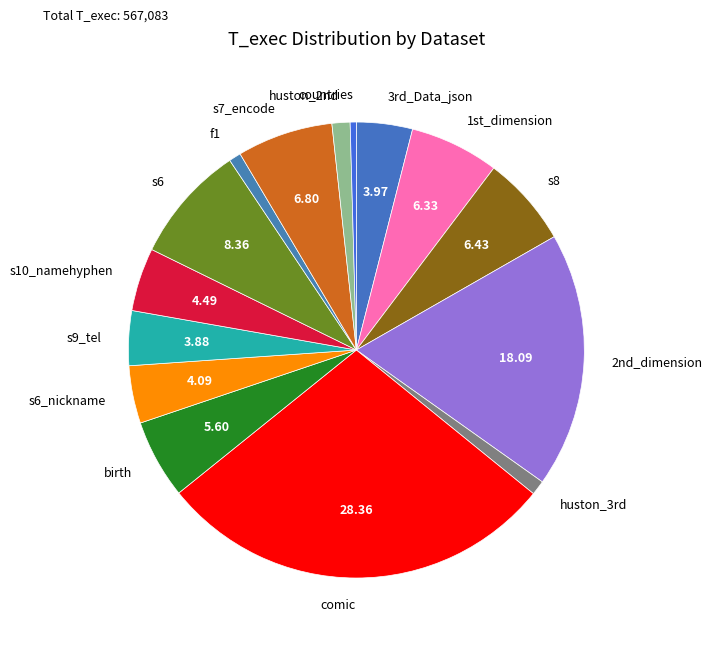

Which category has the biggest portion of the pie?

comic